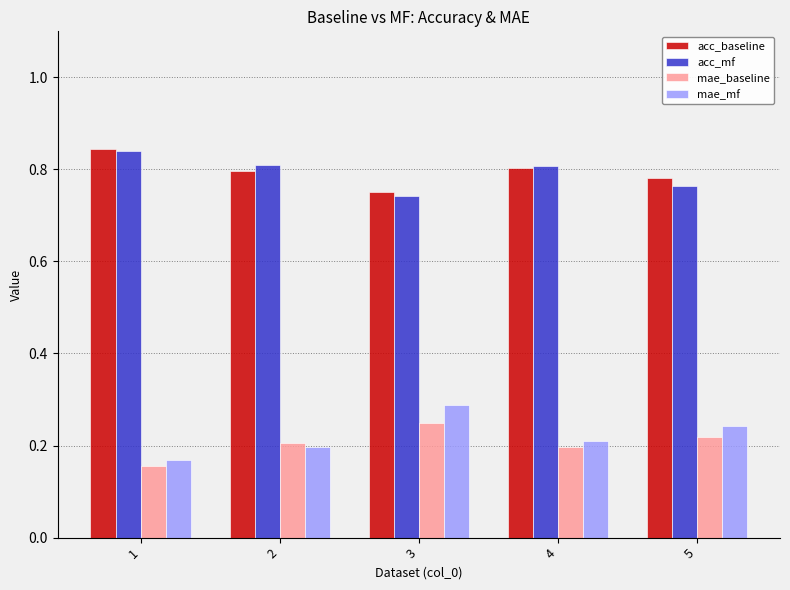

Is it true that mae_baseline equals 0.2 at 5?

True